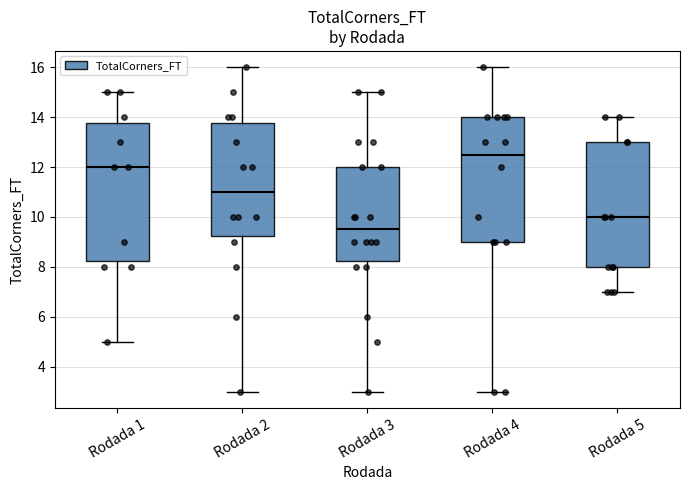

Reading left to right, read every box against the y-axis: the position of its median line, the range the box covers, and the ends of its whiskers. The values are not printed on the chart, so give them approximately, as read against the axis.

Rodada 1: median 12.0, box 8.2 to 13.8, whiskers 5.0 to 15.0
Rodada 2: median 11.0, box 9.2 to 13.8, whiskers 3.0 to 16.0
Rodada 3: median 9.6, box 8.2 to 12.0, whiskers 3.0 to 15.0
Rodada 4: median 12.6, box 9.0 to 14.0, whiskers 3.0 to 16.0
Rodada 5: median 10.0, box 8.0 to 13.0, whiskers 7.0 to 14.0